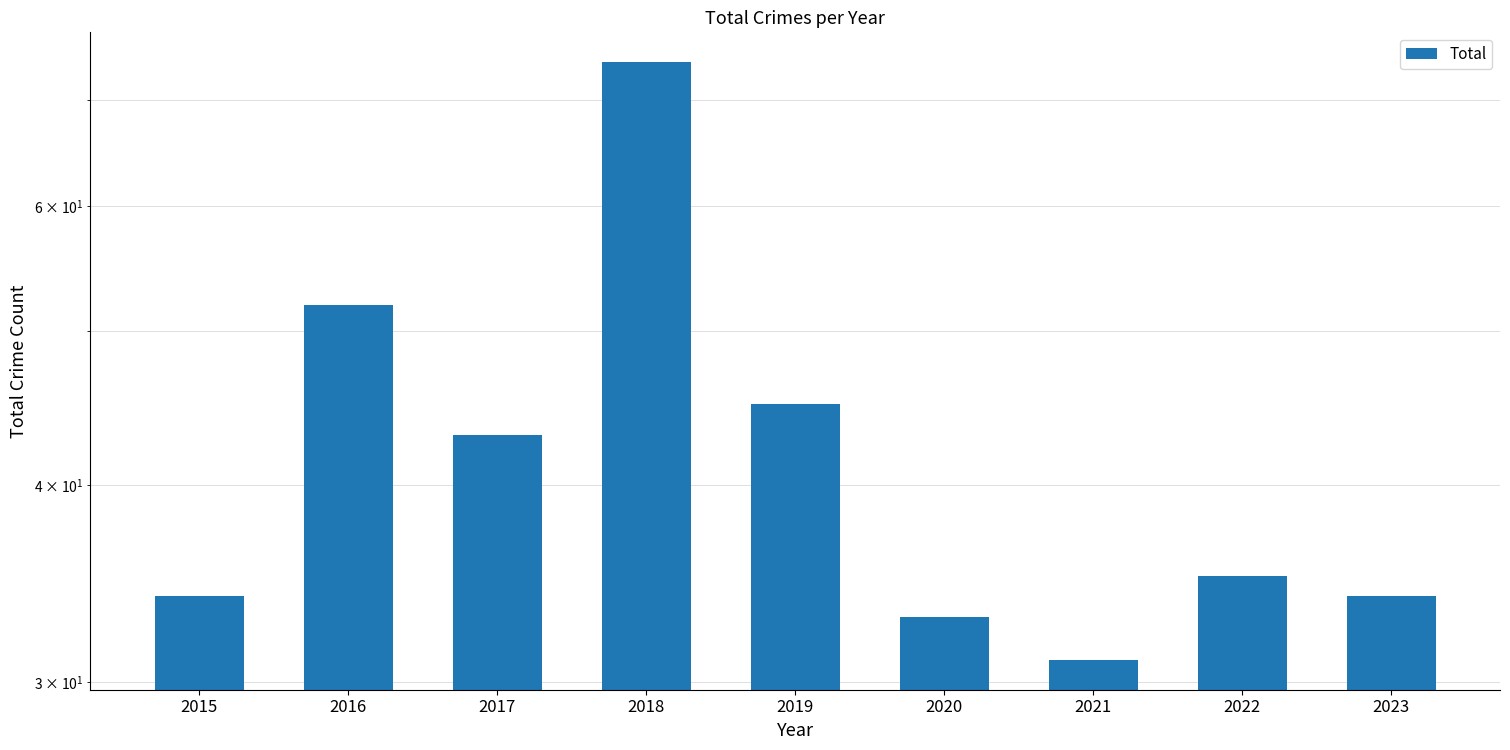

What is the difference between the values at 2021 and 2018?

43